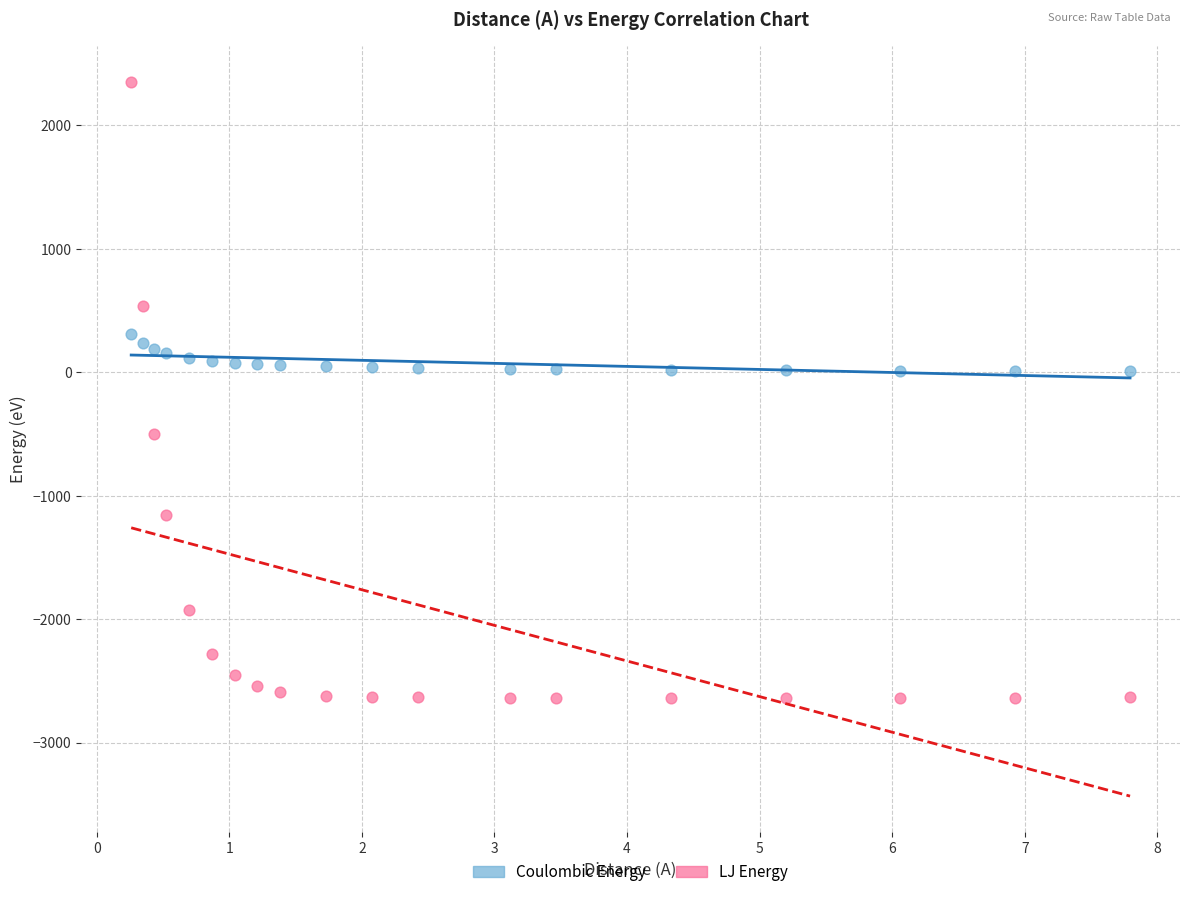

Which series has the largest Y range (max minus min)?

LJ Energy